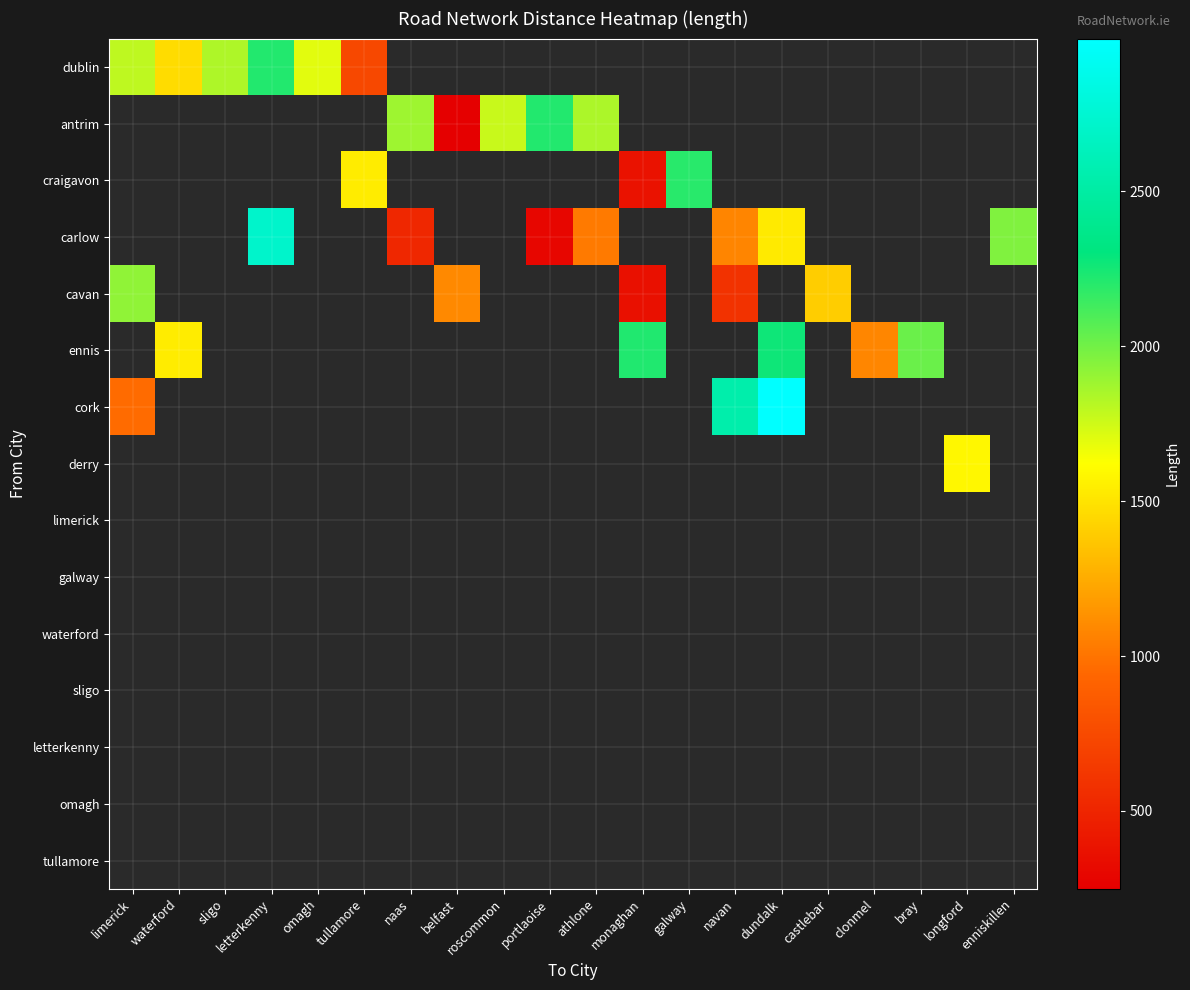

Which category has the highest value across all series?

dundalk